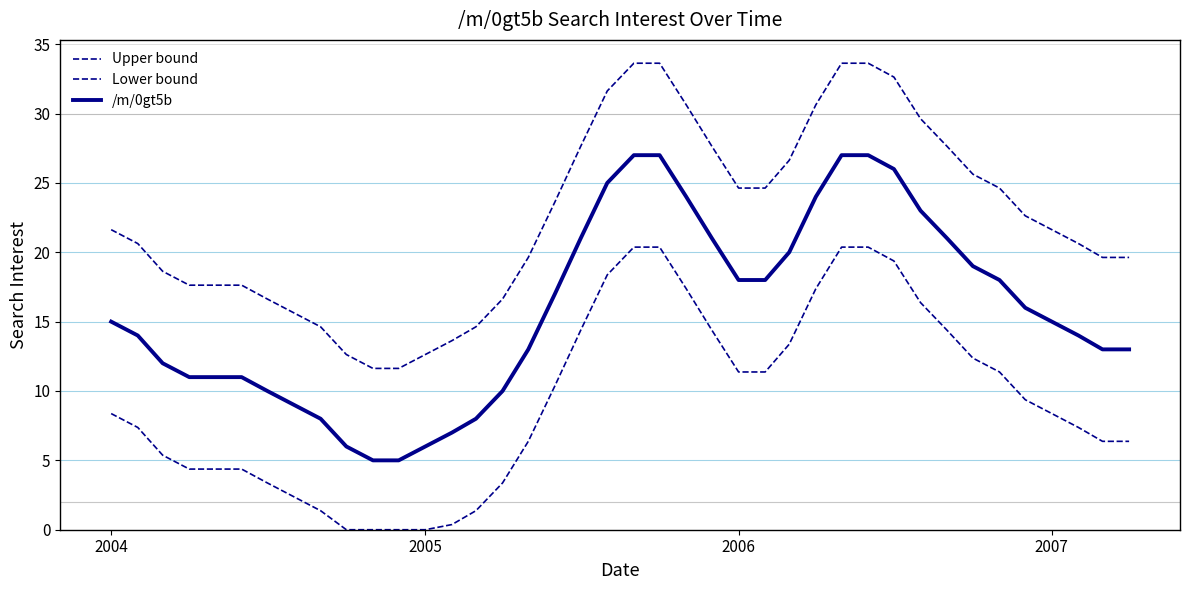

Count the number of categories in the chart.

40